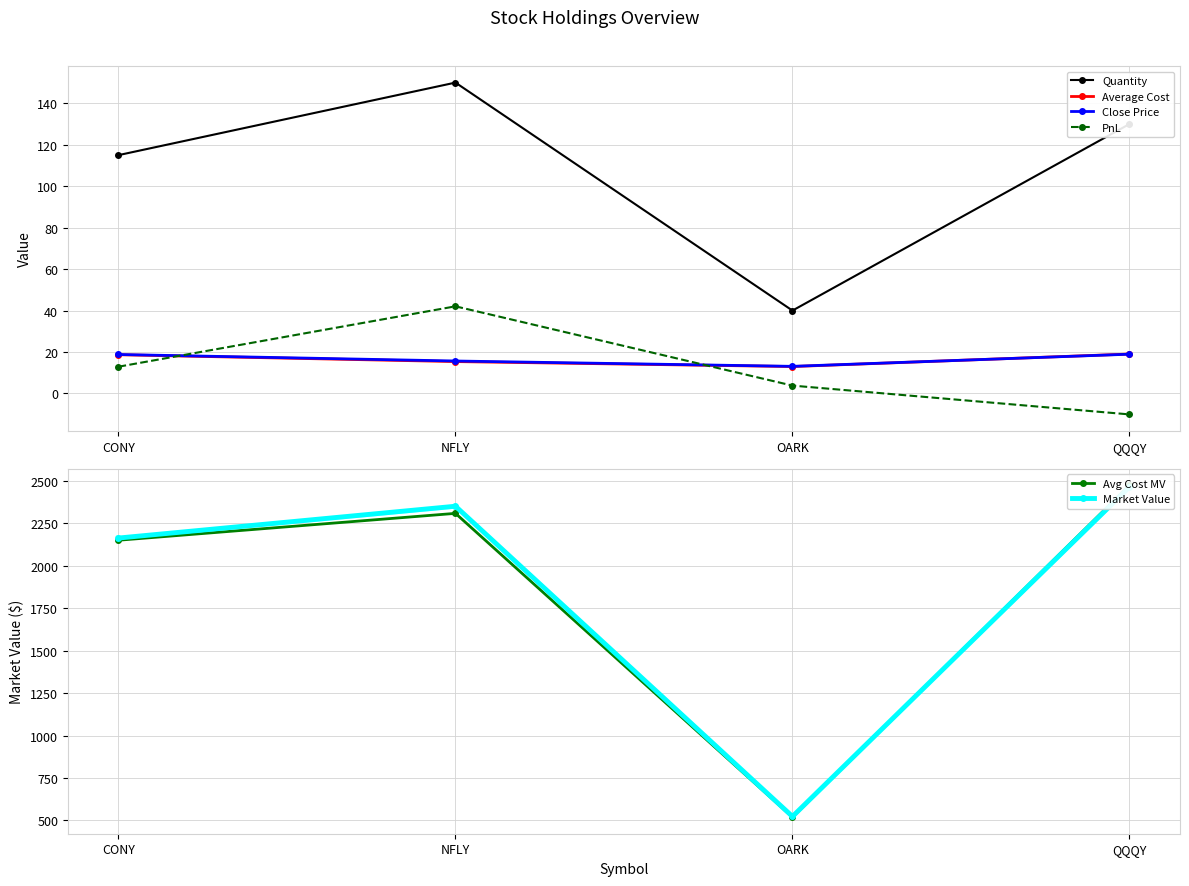

Count the number of categories in the chart.

4